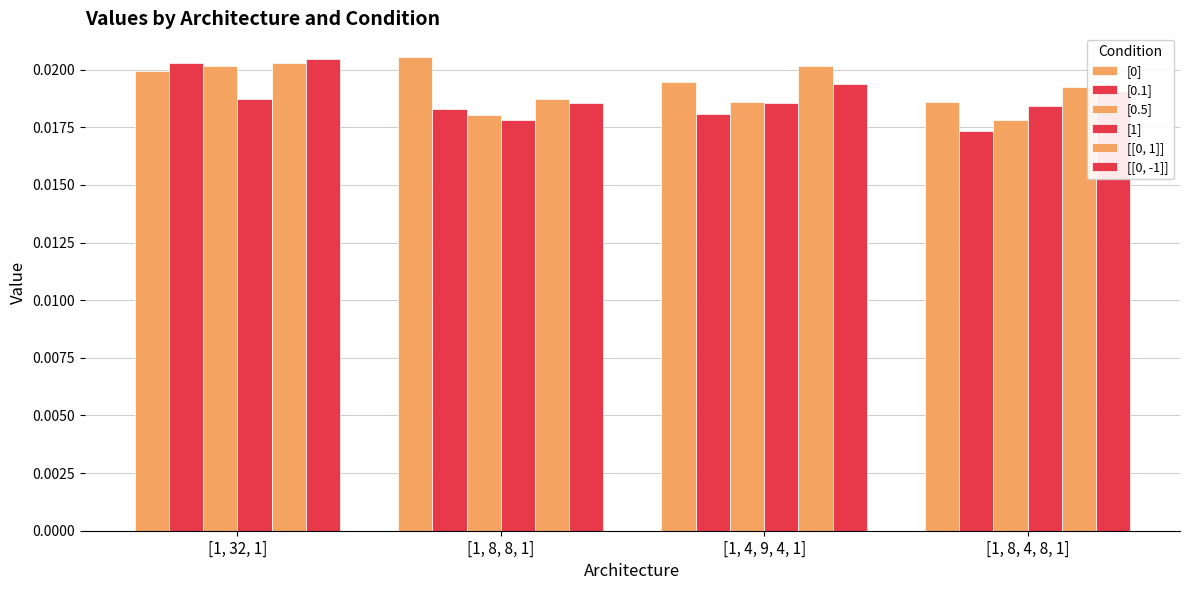

True or false: [0.1] has a value of 0.0 at [1, 8, 8, 1].

False